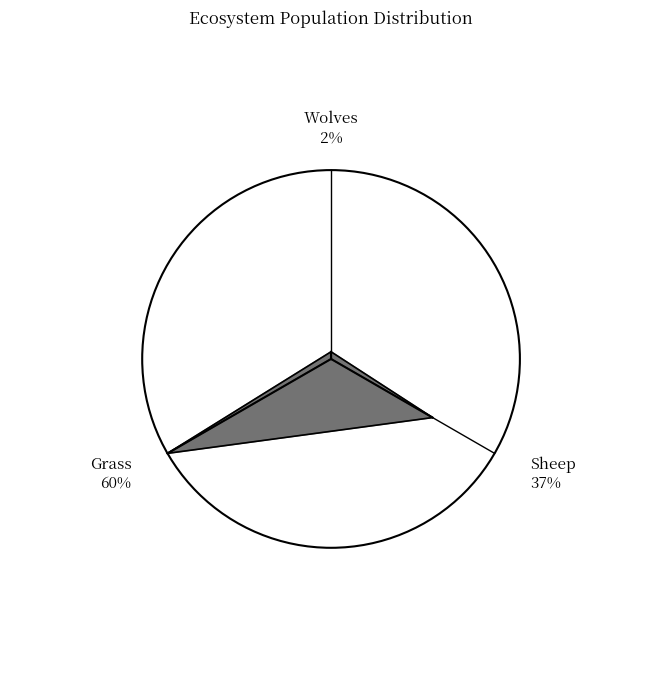

True or false: 4 accounts for 1% of the total.

False